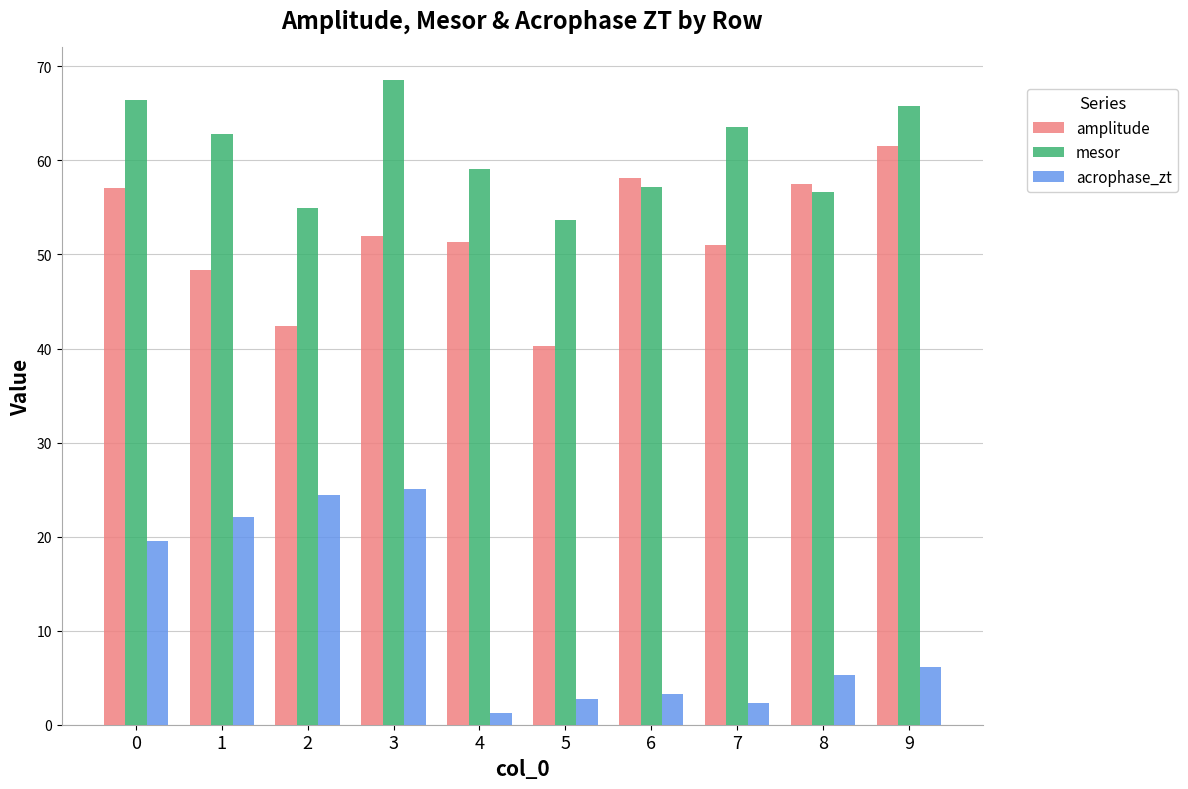

Which category has the highest value in the acrophase_zt series?

3